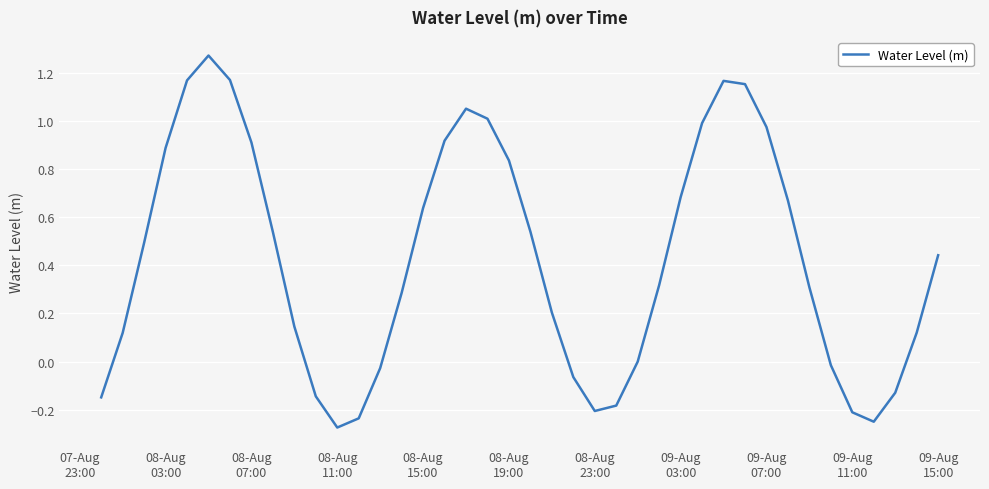

What is the maximum value shown in the chart?

1.3